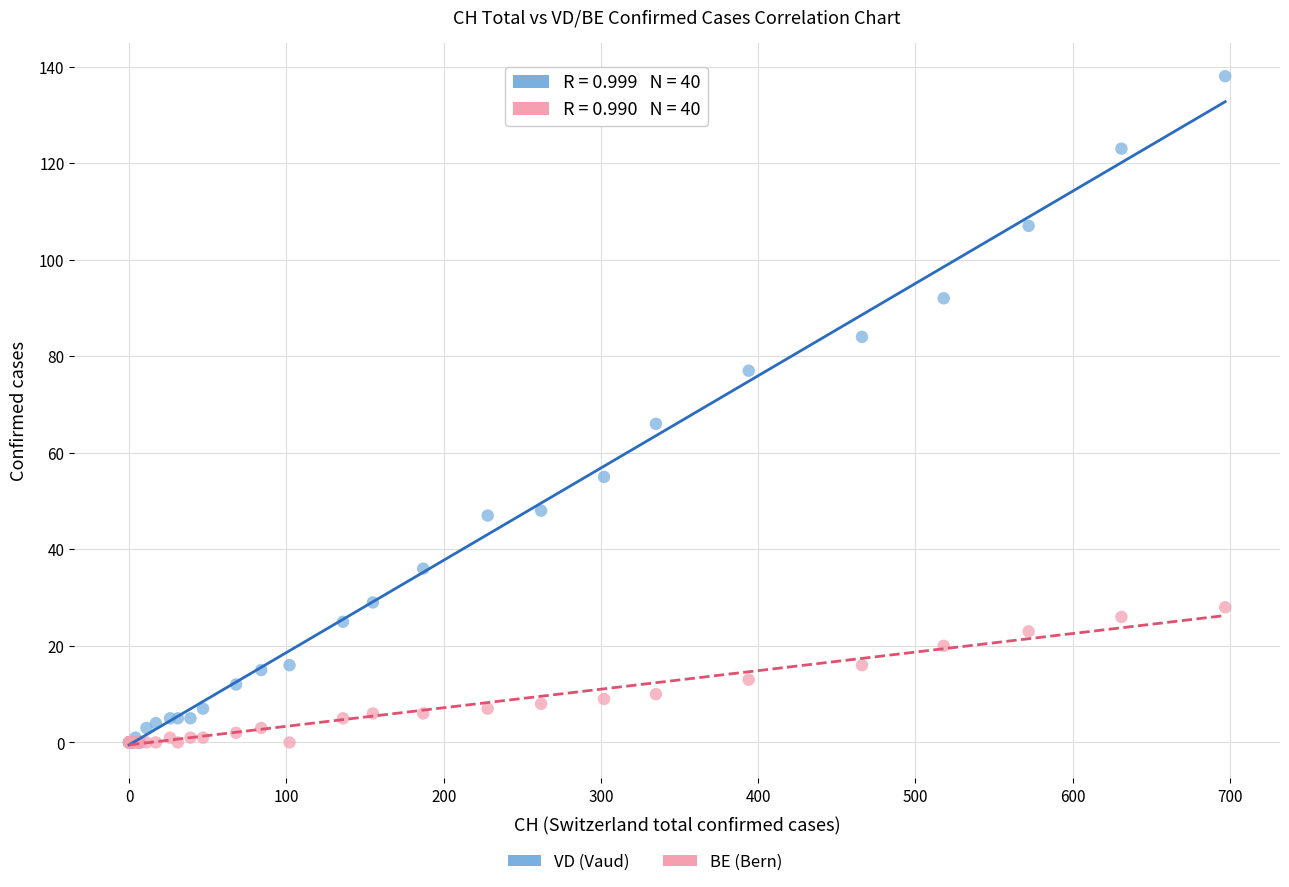

Which series has the widest spread of Y values?

VD (Vaud)